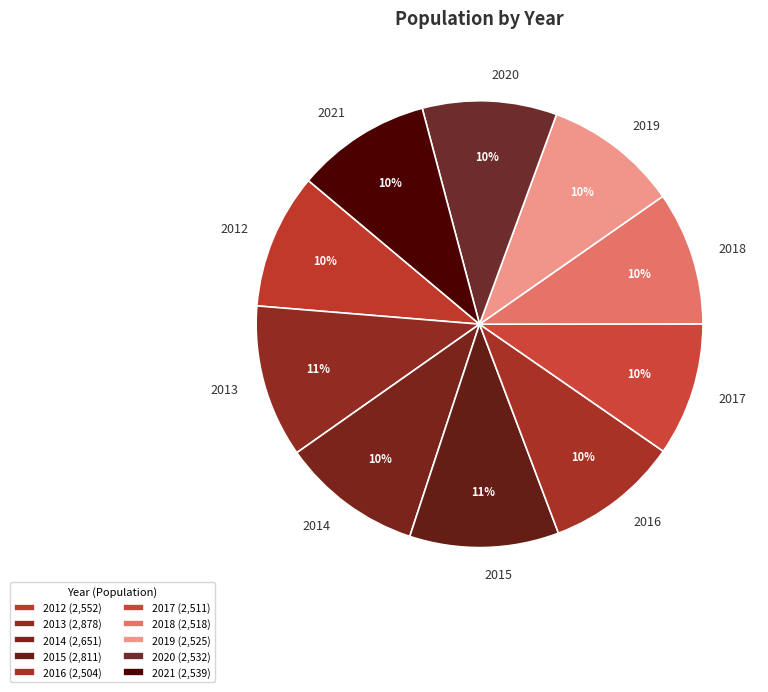

The 2013 slice represents 1% of the pie. True or false?

False